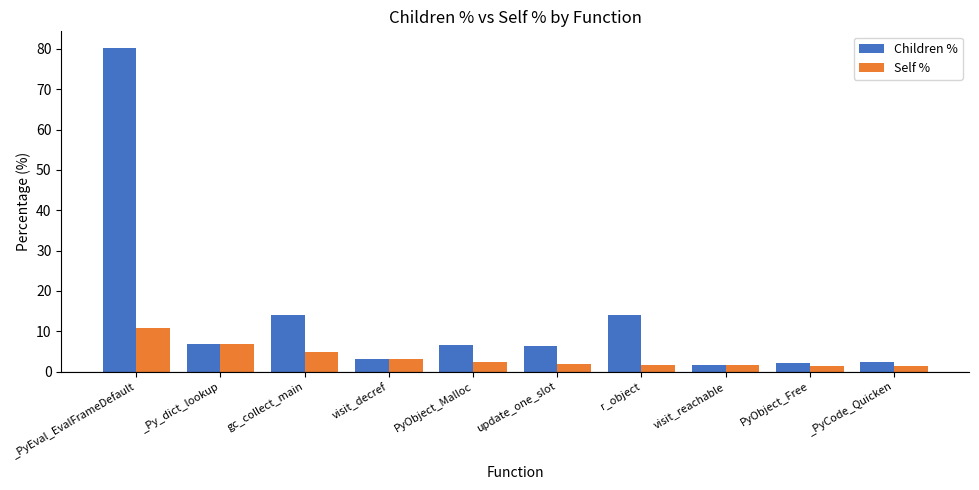

Which series has the widest spread of values?

Children %